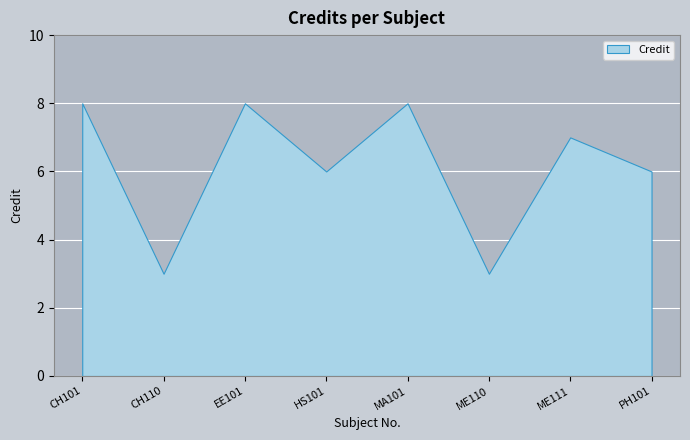

List the labels in order of value, smallest first.

CH110, ME110, HS101, PH101, ME111, CH101, EE101, MA101